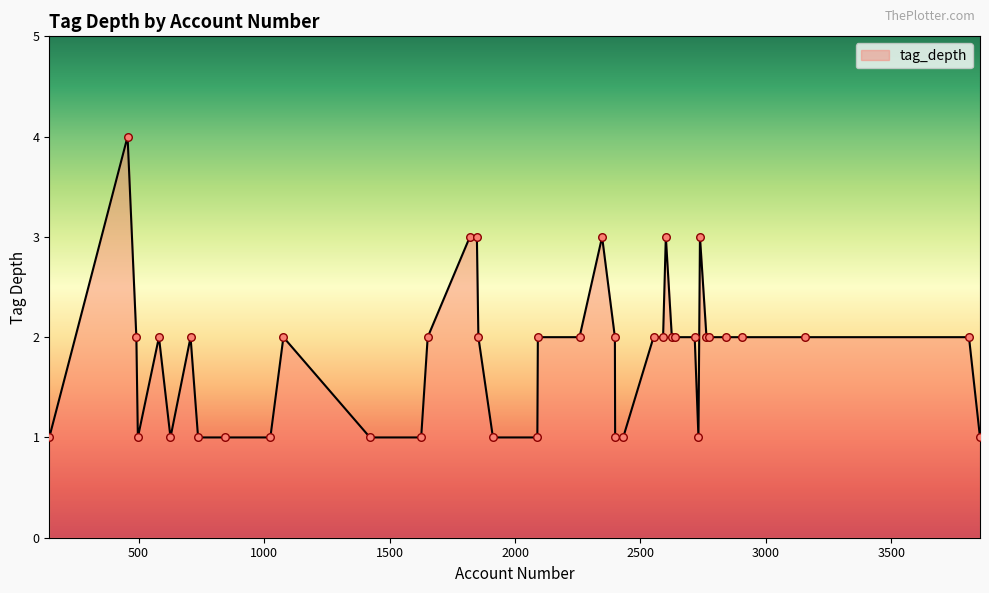

What is the greatest value displayed?

4